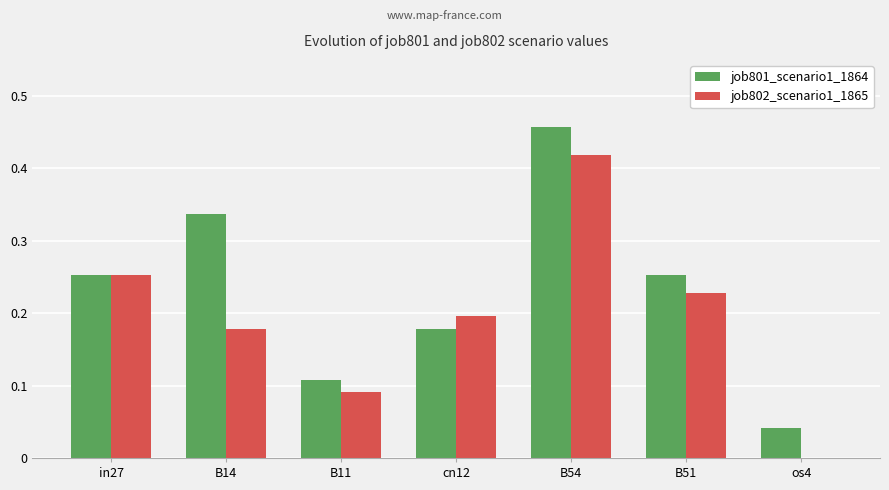

Which series changed the most between cn12 and os4?

job802_scenario1_1865